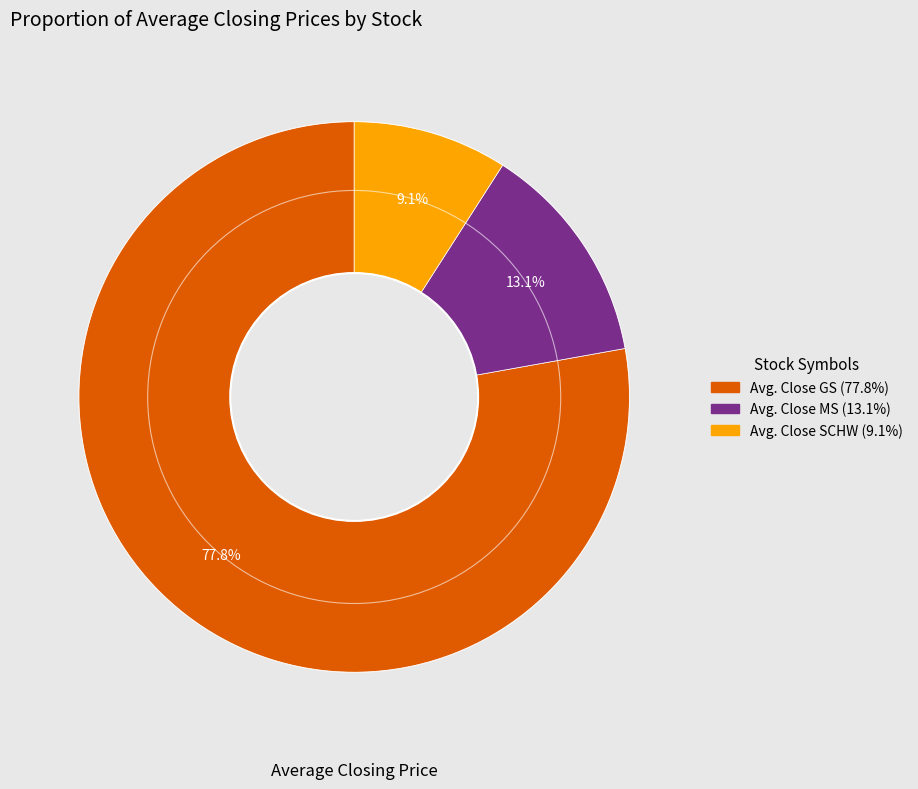

True or false: Avg. Close SCHW accounts for 9% of the total.

True